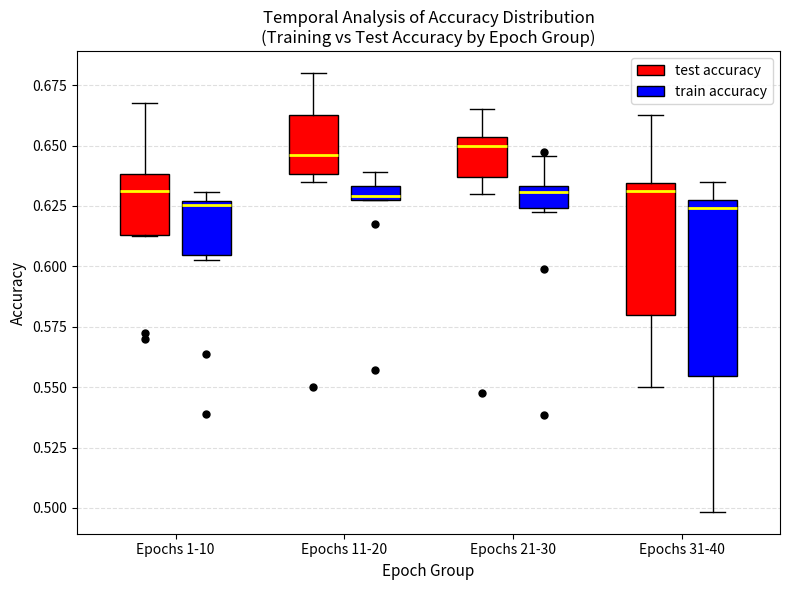

Where is the upper edge of the box for Epochs 1-10 (train accuracy) on the y-axis? The values are not printed on the chart, so give them approximately, as read against the axis.

0.625